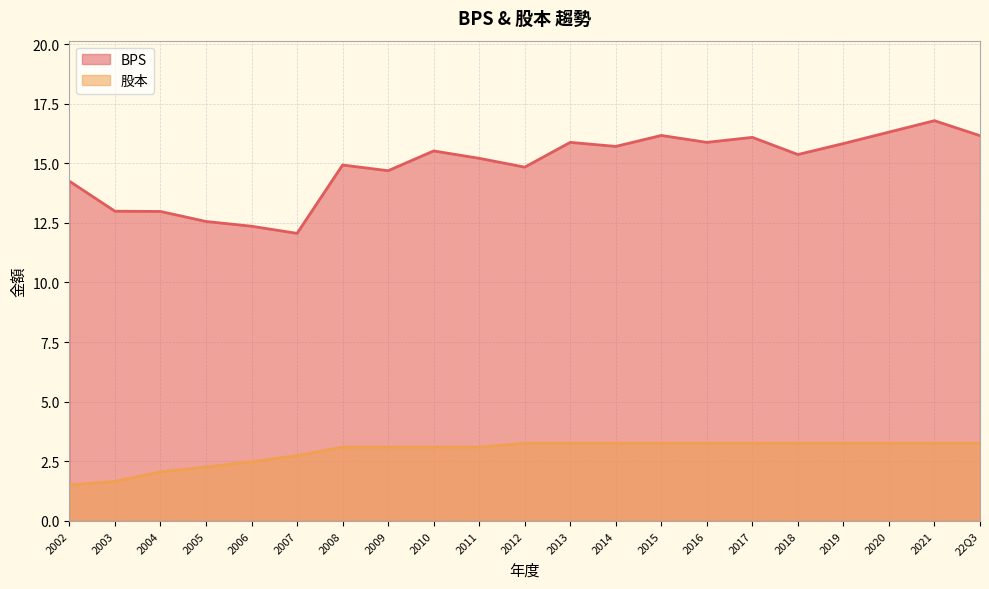

Is it true that BPS equals 16.2 at 22Q3?

True